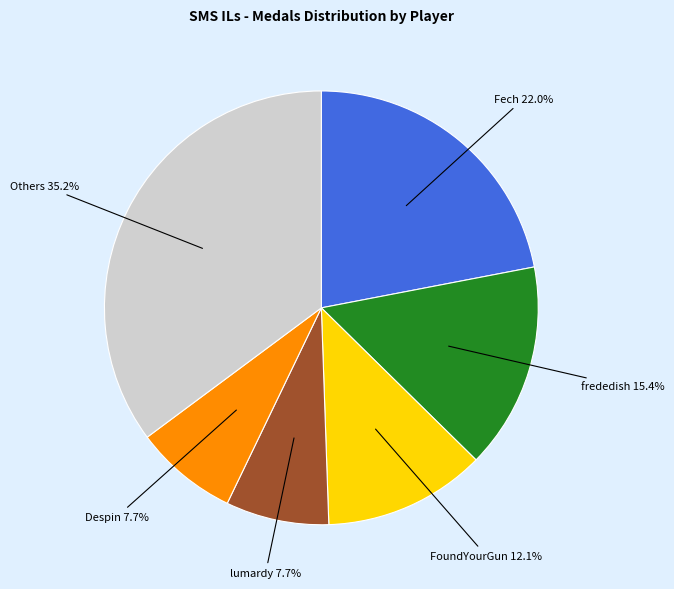

To the nearest percent, what is the difference between the largest and smallest slice percentages?

27%